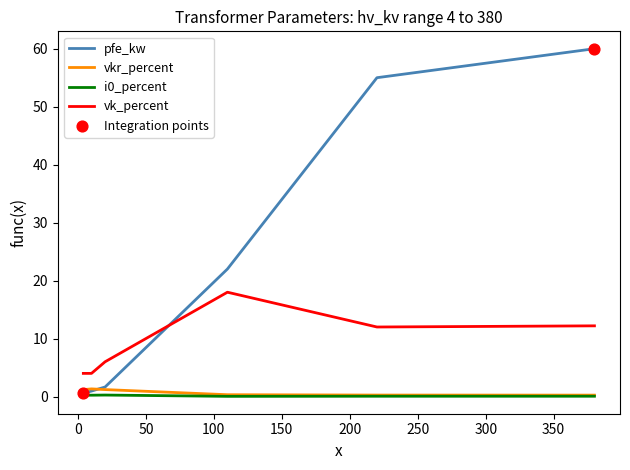

Which series has the largest range (max minus min)?

pfe_kw